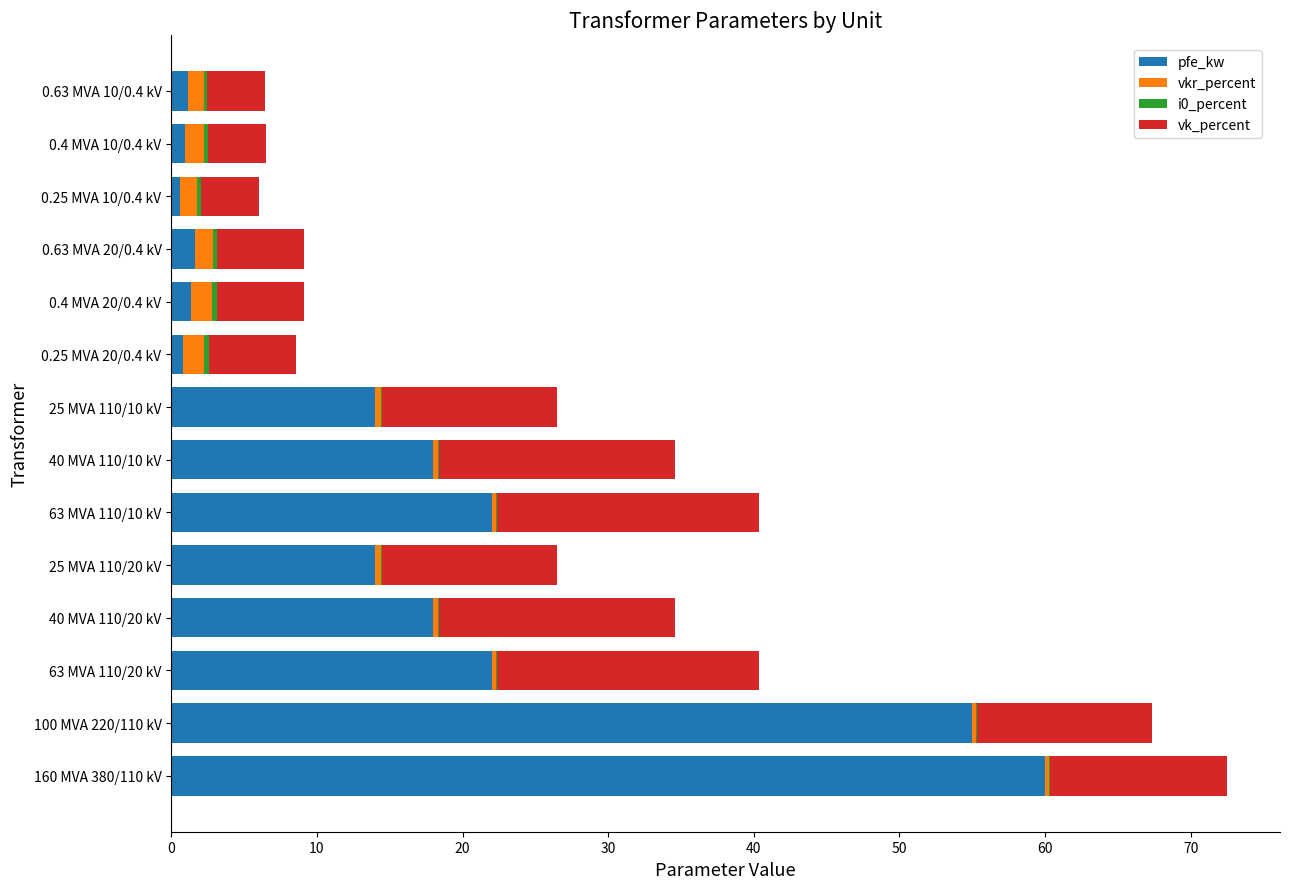

At which label does pfe_kw reach its peak?

160 MVA 380/110 kV